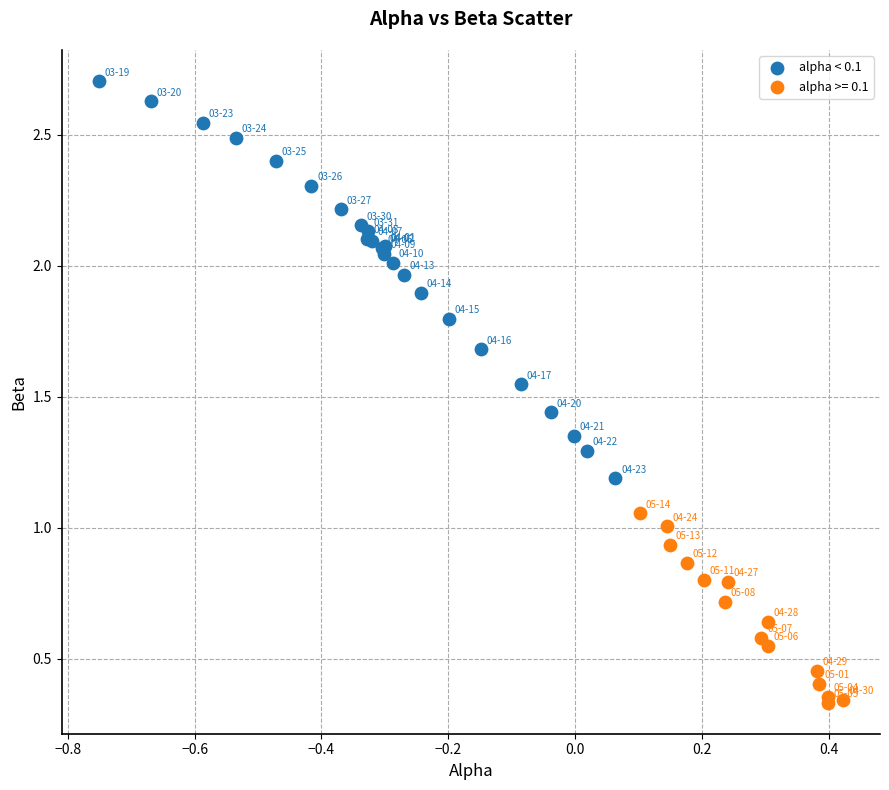

Which series has the widest spread of Y values?

alpha < 0.1